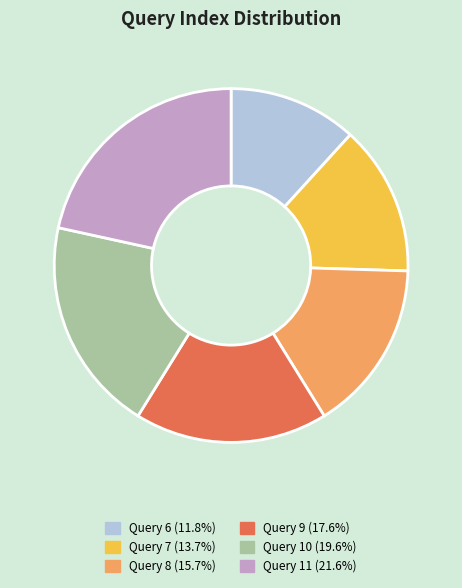

Does Query 9 (17.6%) account for over 50% of the chart?

No